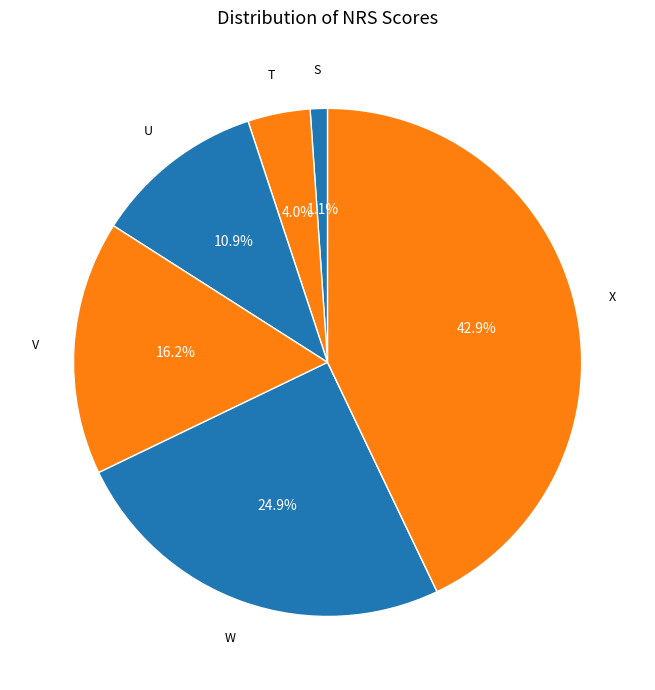

What is the largest slice in the pie chart?

X